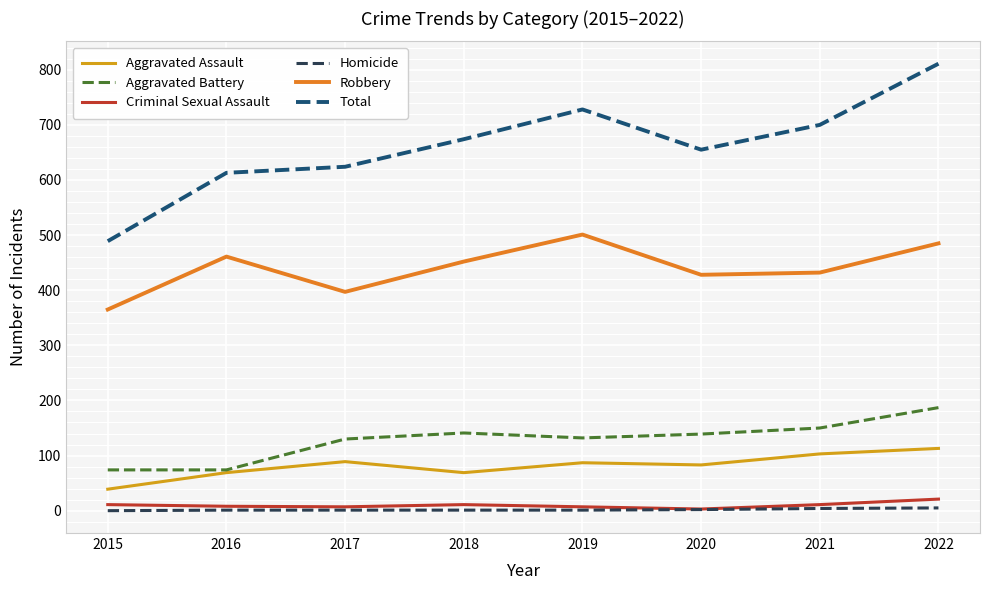

Which series has the widest spread of values?

Total